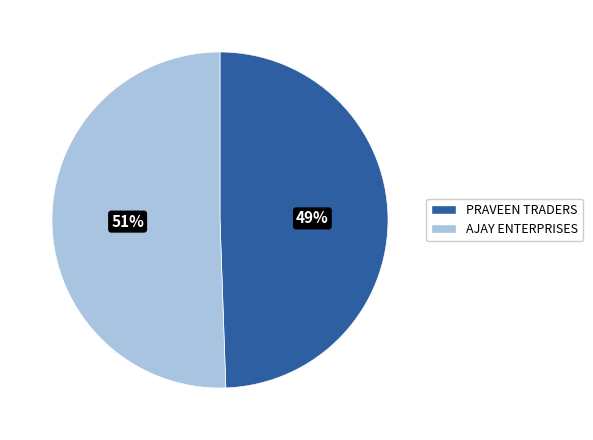

To the nearest percent, what is the average slice percentage?

50%